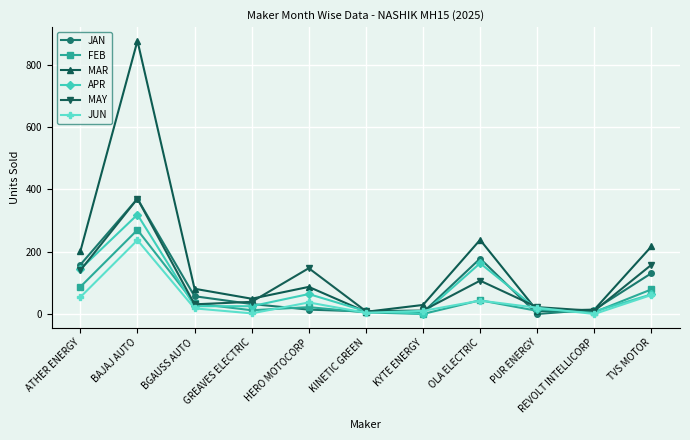

The MAY series shows 147 at HERO MOTOCORP. True or false?

True